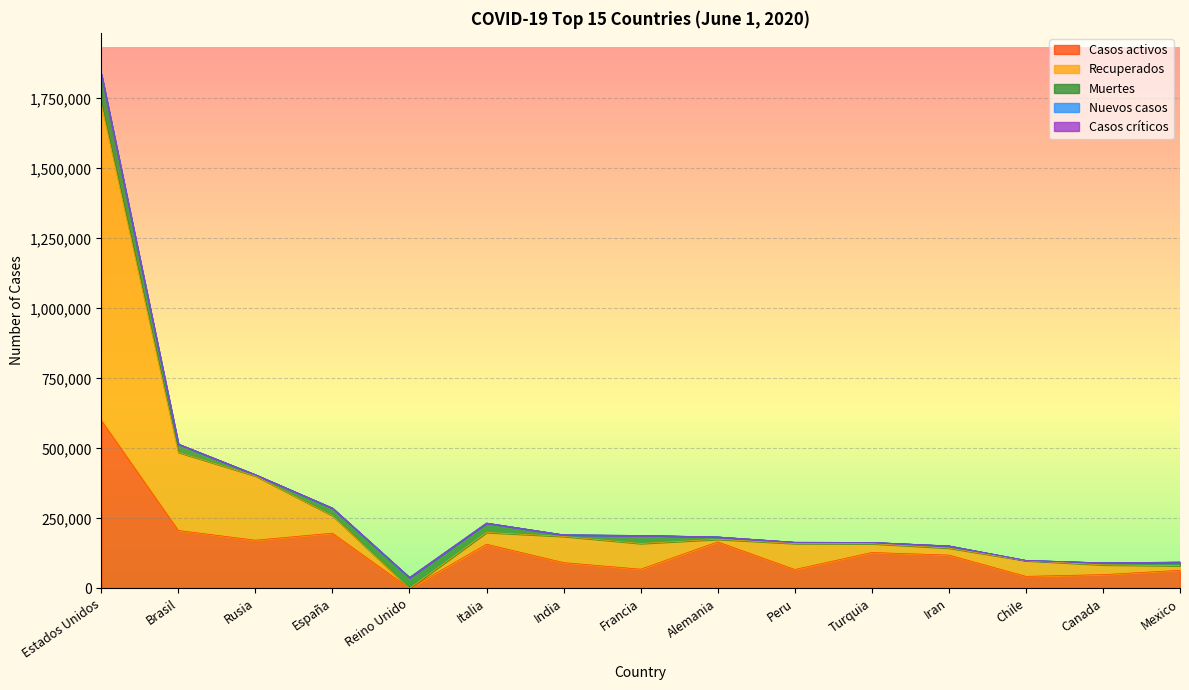

Which category has the lowest value in the Casos activos series?

Reino Unido